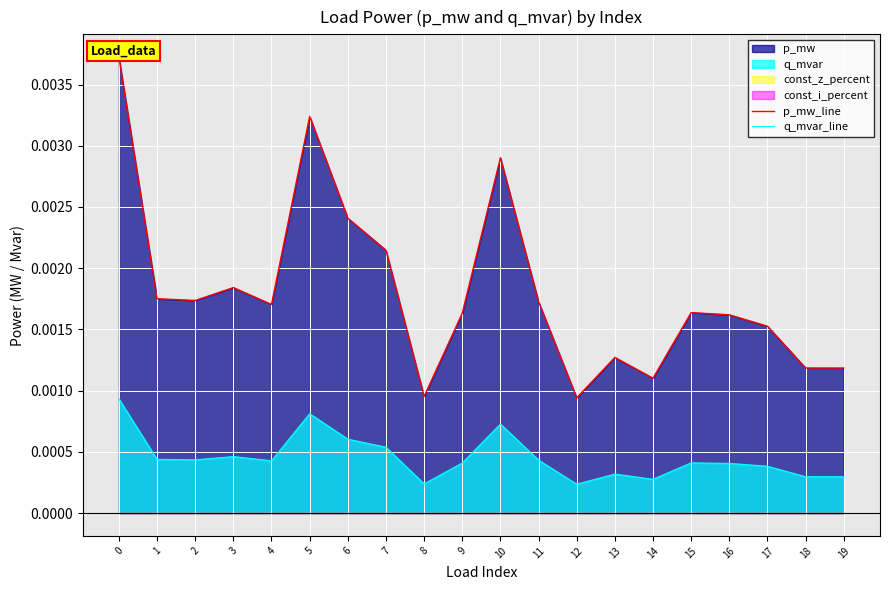

Which series has the largest range (max minus min)?

p_mw_line